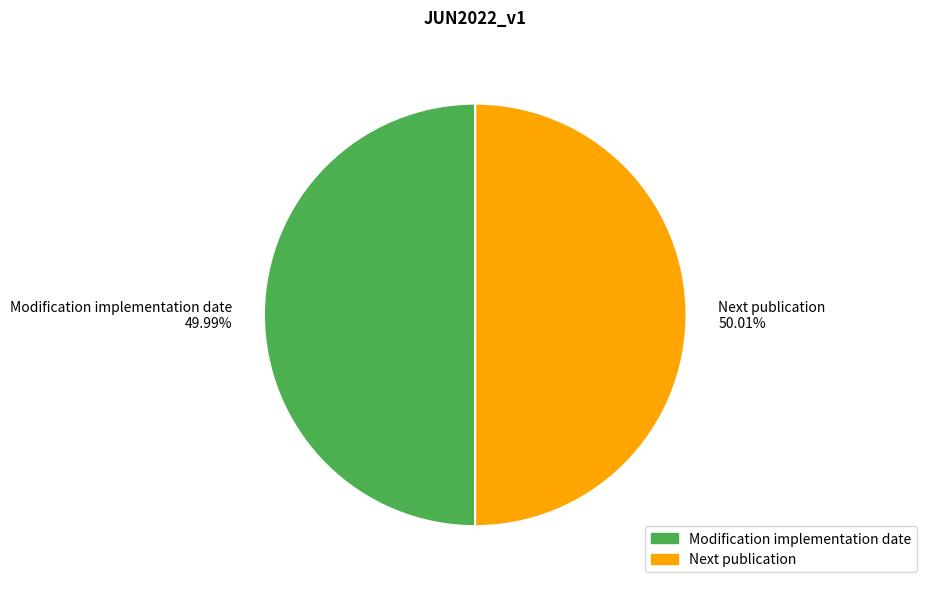

Is it true that Next publication is 62% of the pie?

False